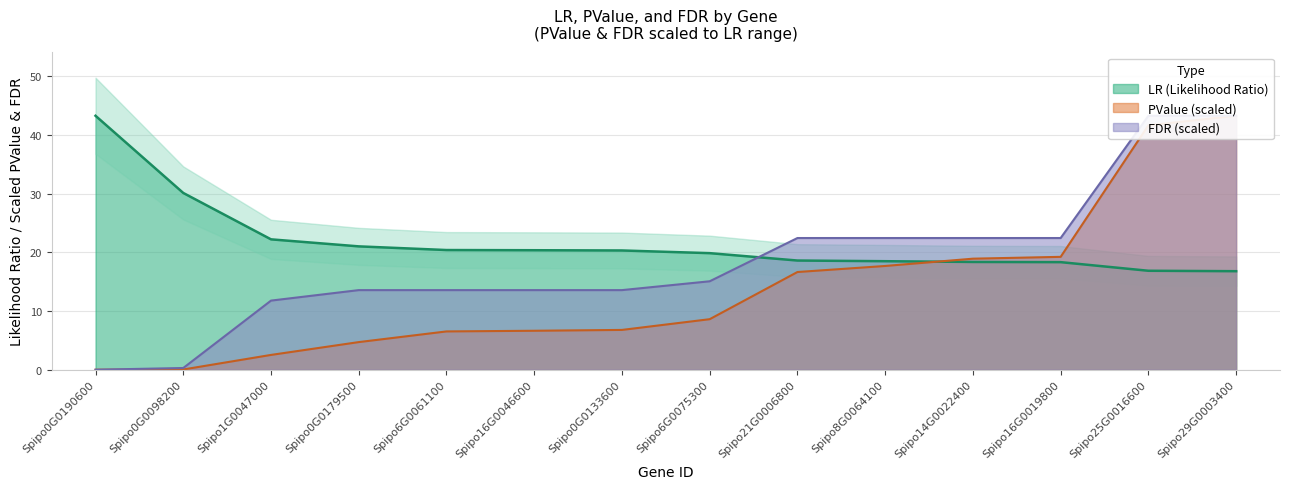

How many distinct data groups are displayed?

3